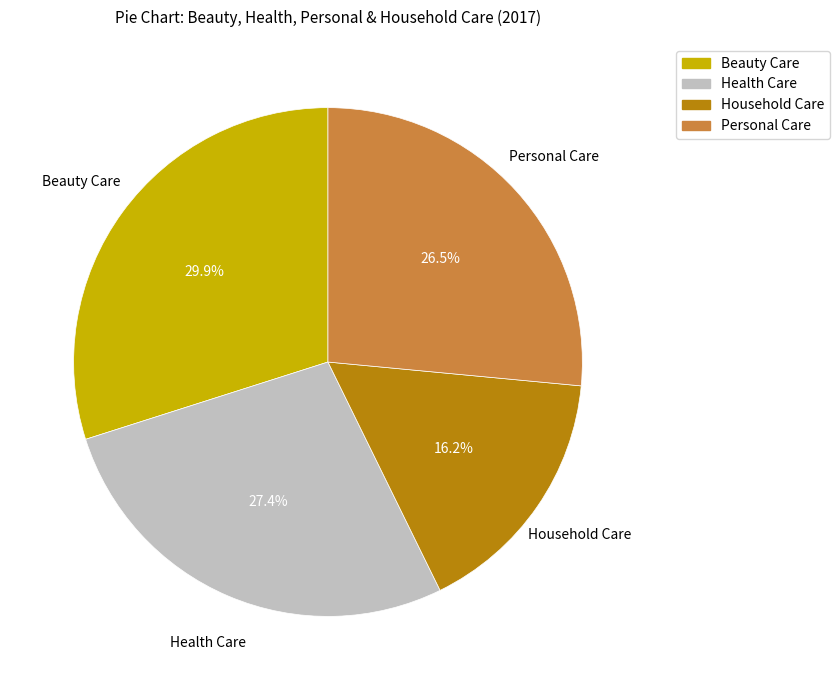

How many segments does this pie chart have?

4